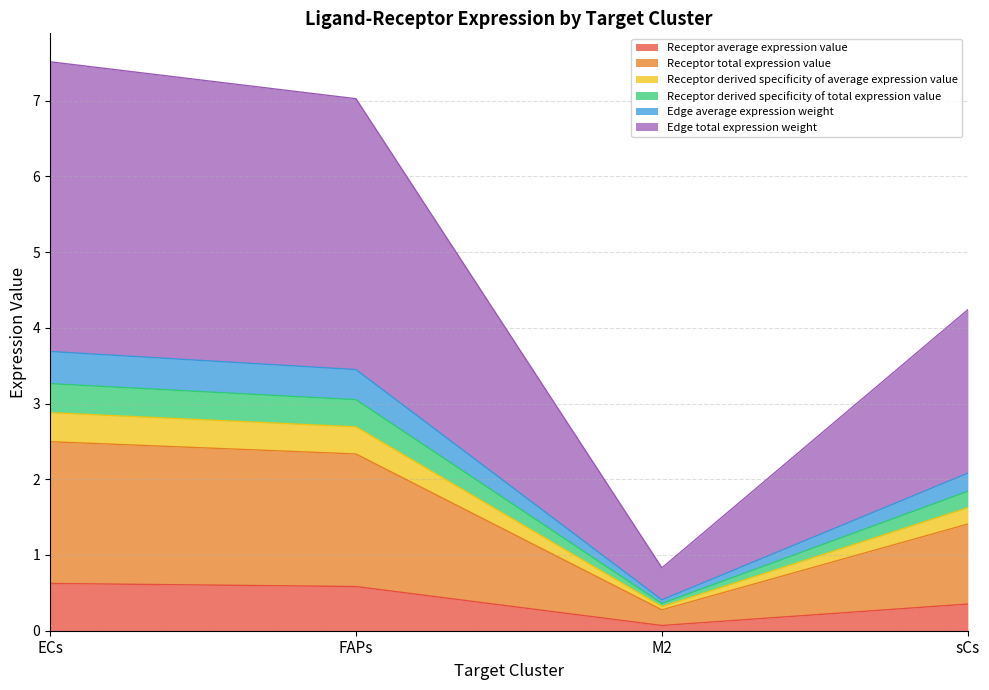

How many interior local valleys does the Receptor total expression value series have?

1